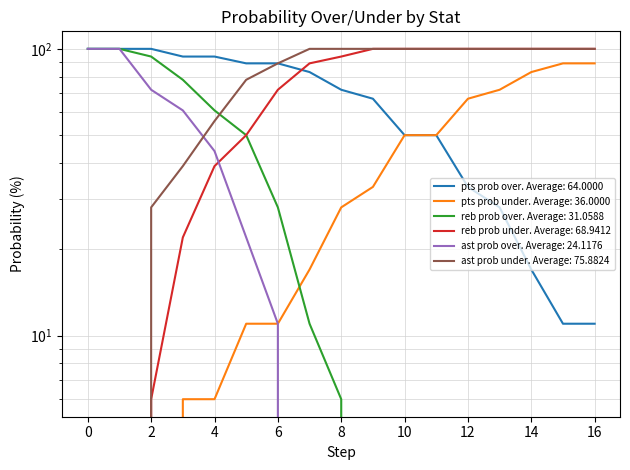

The reb prob under series shows 66 at 11. True or false?

False